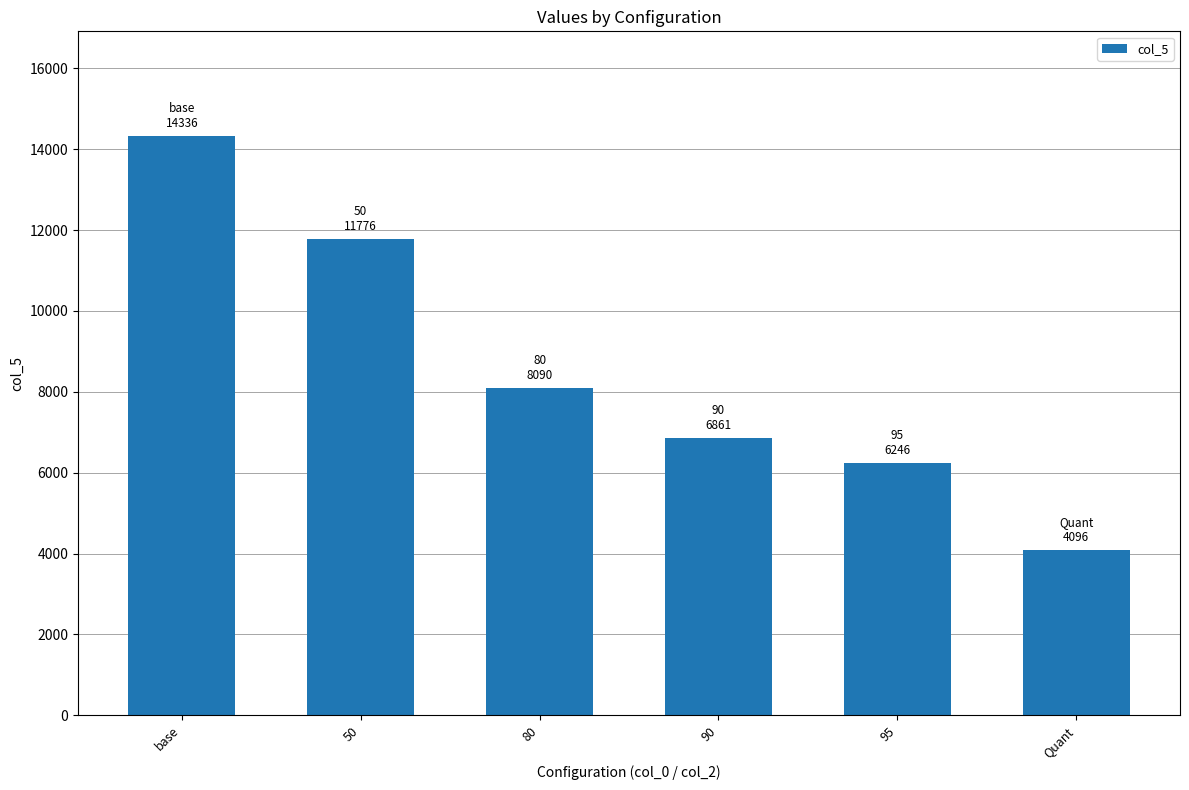

True or false: the data shows 11776.0 at 50.

True